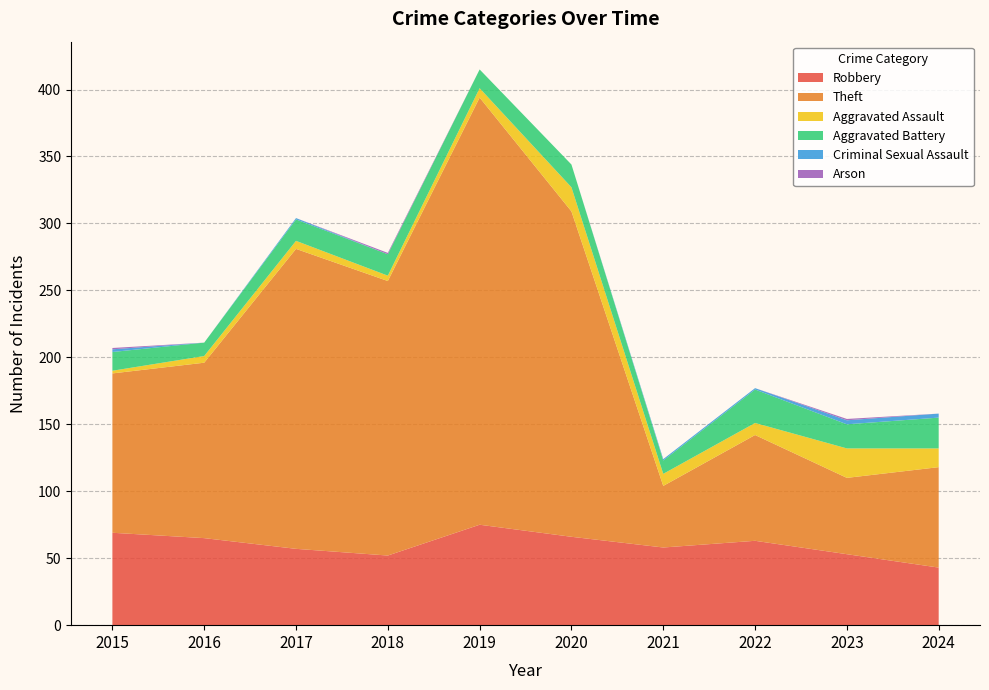

Reading right to left, list all the values displayed in this chart.

Robbery: 43	53	63	58	66	75	52	57	65	69
Theft: 75	57	79	46	243	319	205	224	131	119
Aggravated Assault: 14	22	9	9	18	7	4	6	5	2
Aggravated Battery: 23	18	25	10	17	14	16	16	10	14
Criminal Sexual Assault: 3	3	1	1	0	0	0	1	0	2
Arson: 0	1	0	0	0	0	1	0	0	1